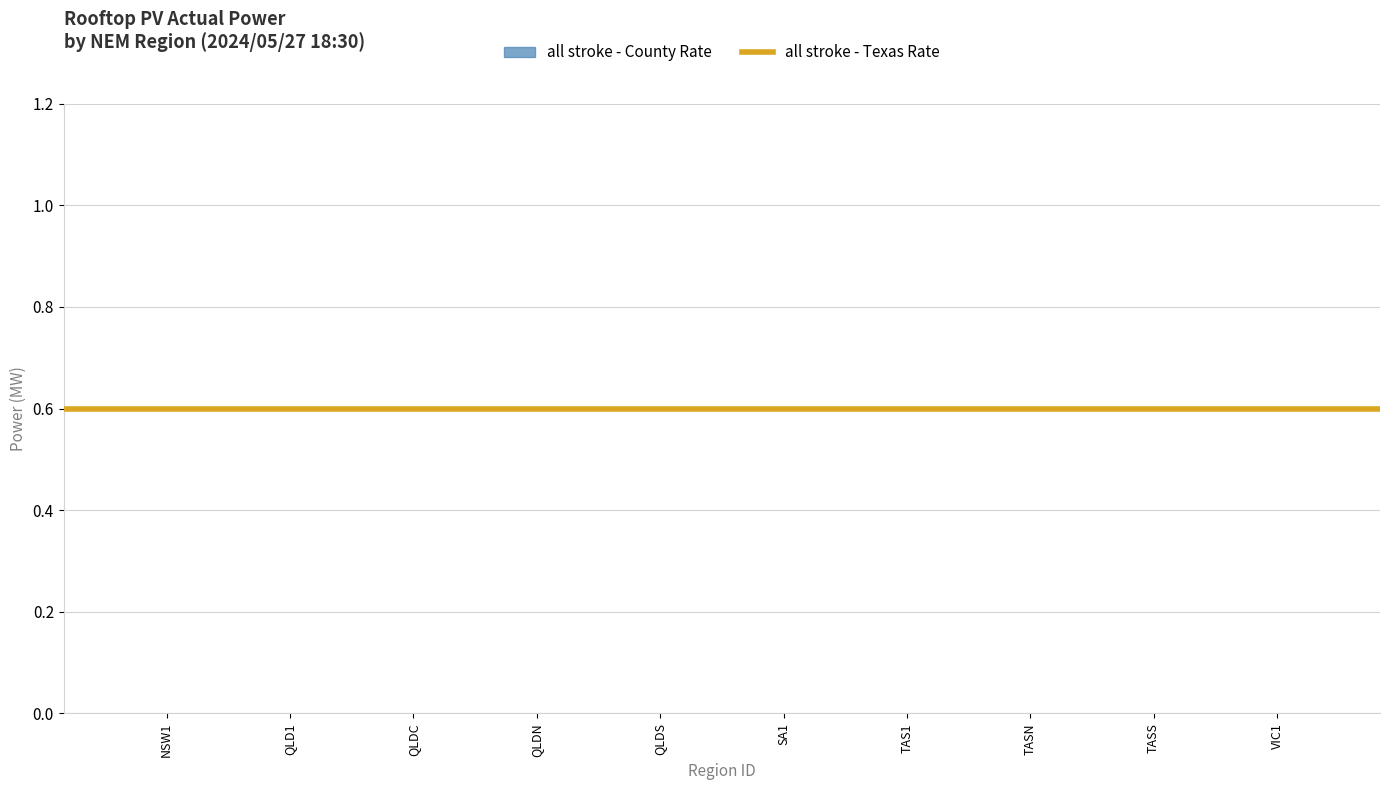

What is the label of the 8th bar from the left?

TASN